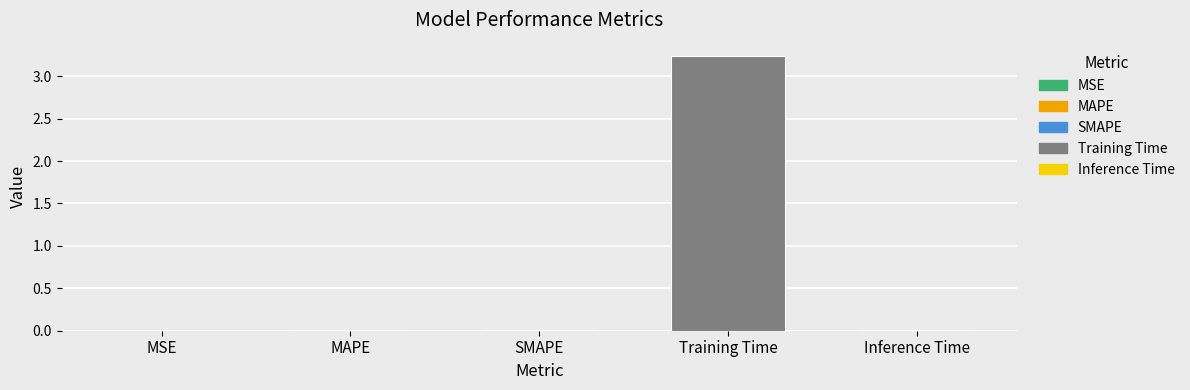

Which label corresponds to the largest value in the chart?

Training Time